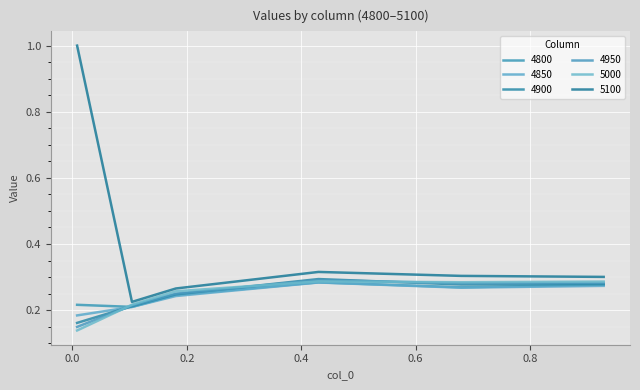

What is the minimum value for 4850?

0.2